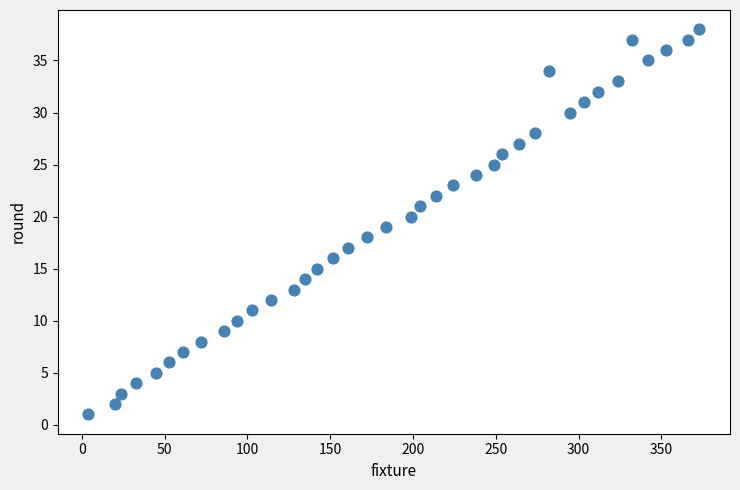

What is the range of X values (max minus min)?

369